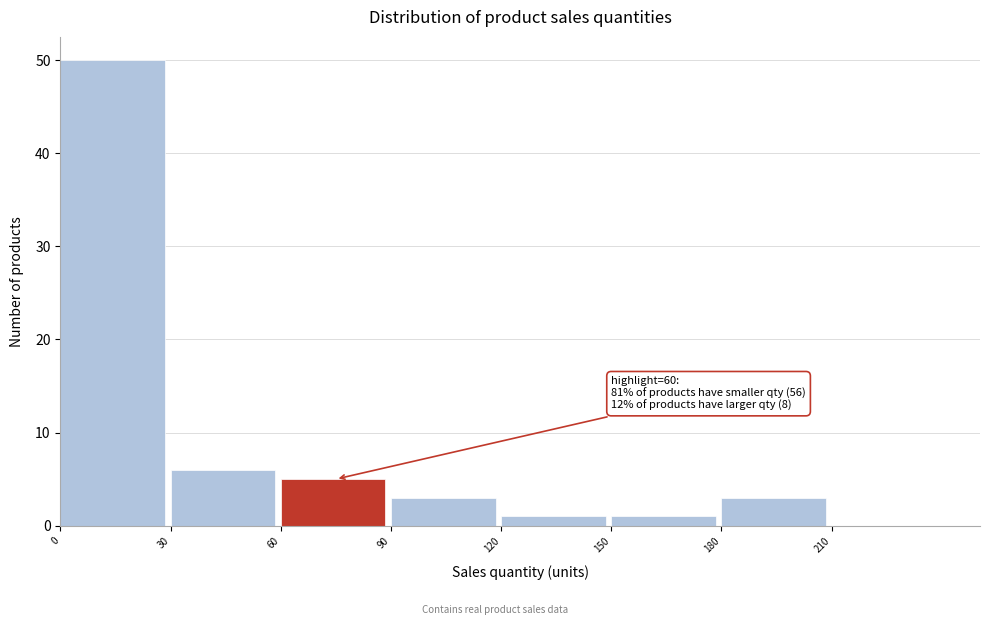

Over which range of the x-axis is the bar tallest?

0 to 30